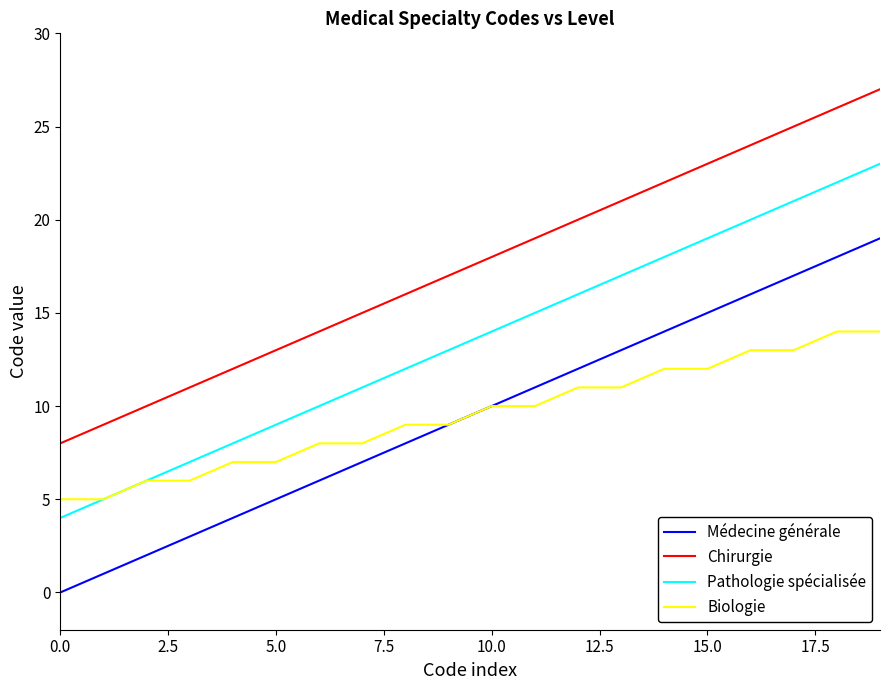

True or false: Pathologie spécialisée and Médecine générale intersect in this chart.

False